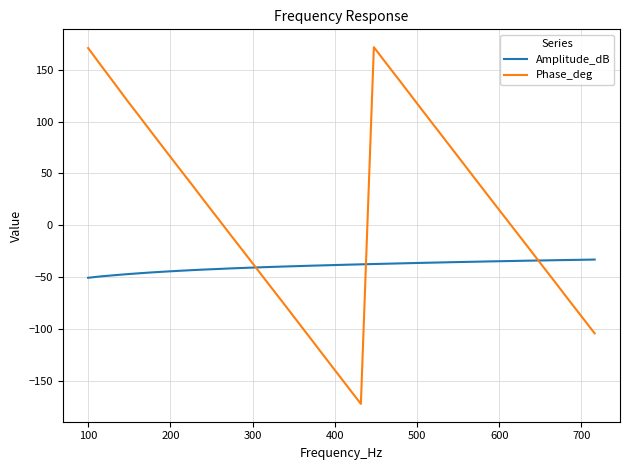

Which series has the largest total across all categories?

Phase_deg